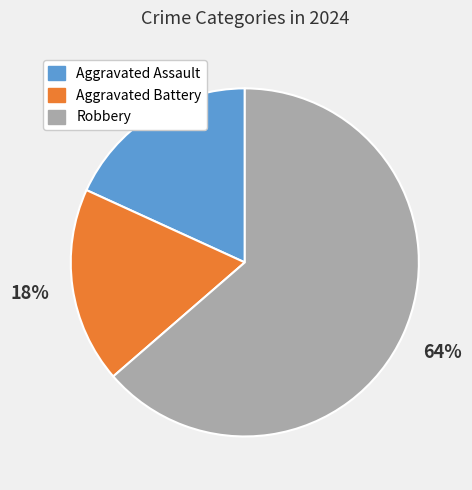

What is the largest slice in the pie chart?

Robbery